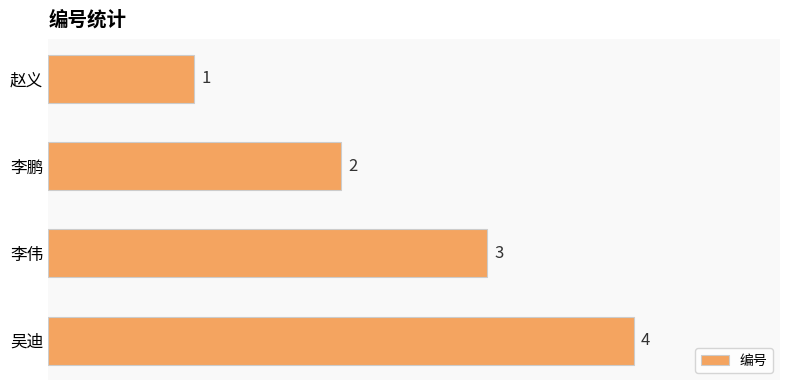

The value at 赵义 is 1. True or false?

True